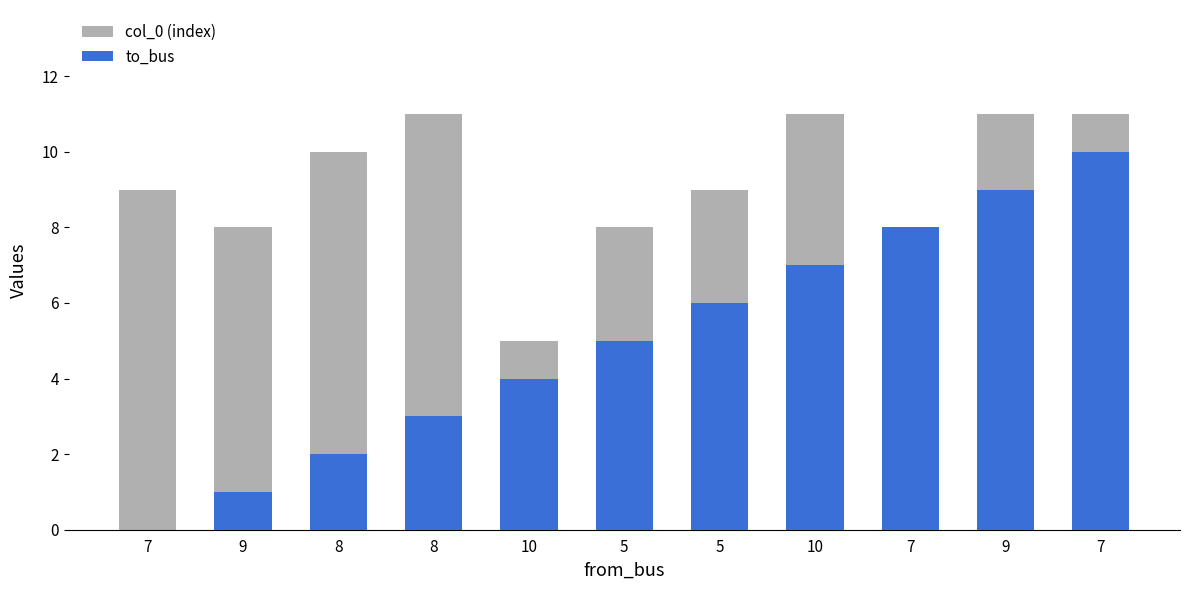

What is the difference between the col_0 (index) values at 7 and 7?

1